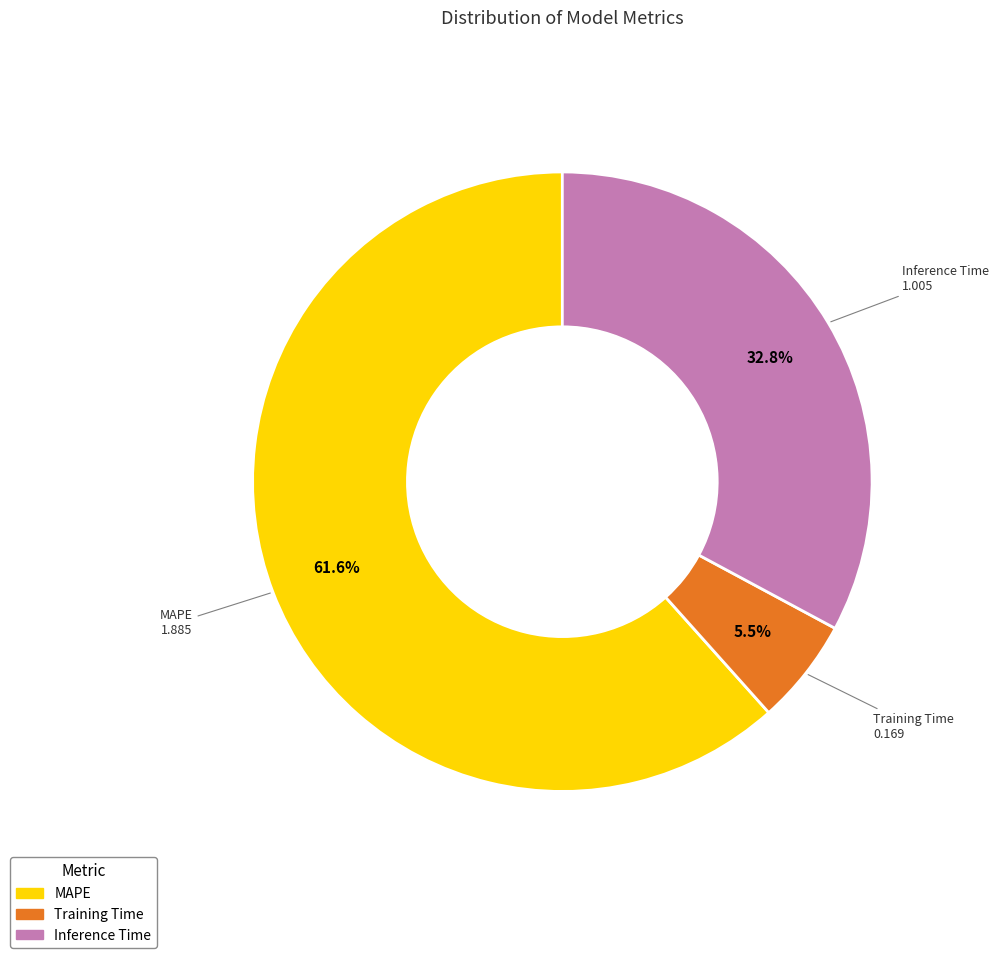

Which slice is the largest?

MAPE